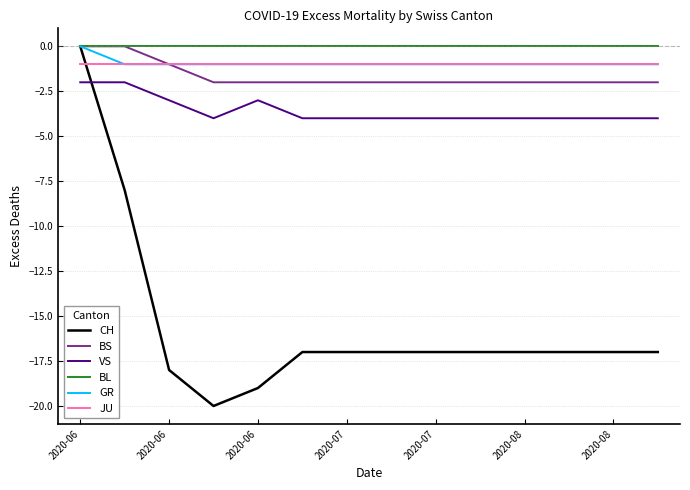

Which series has the largest total across all categories?

BL